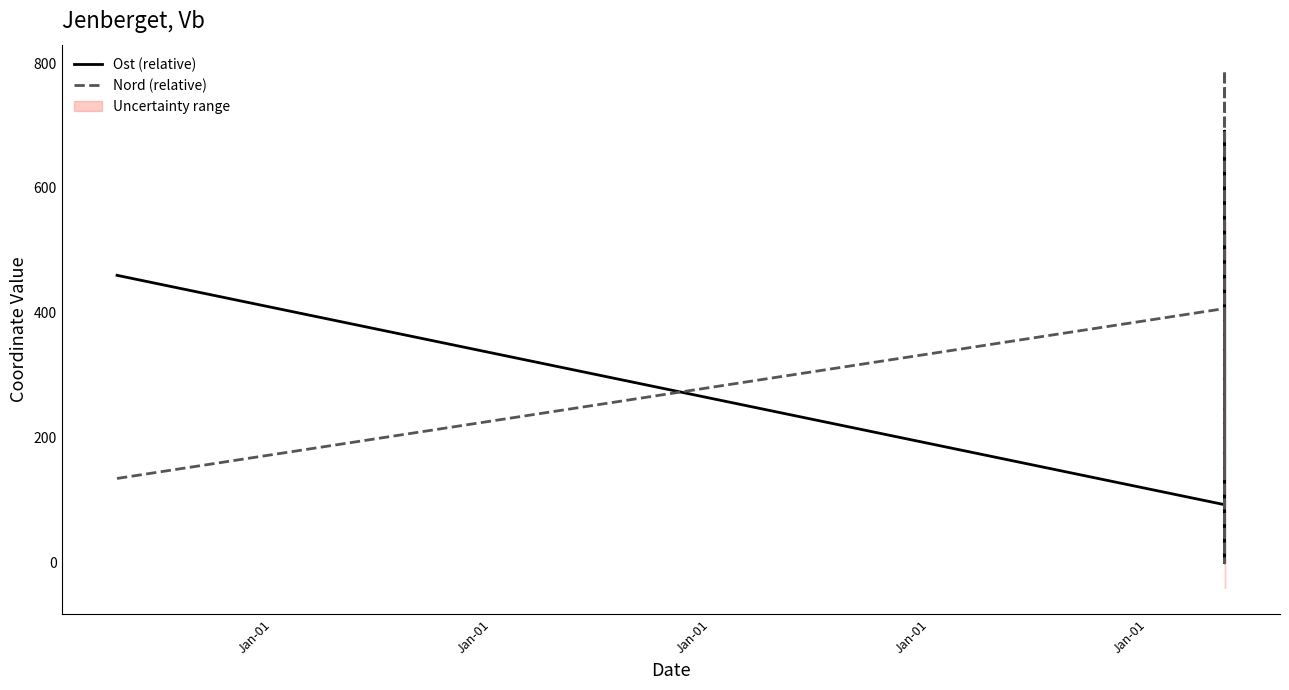

True or false: Nord (relative) and Ost (relative) cross at least once.

True